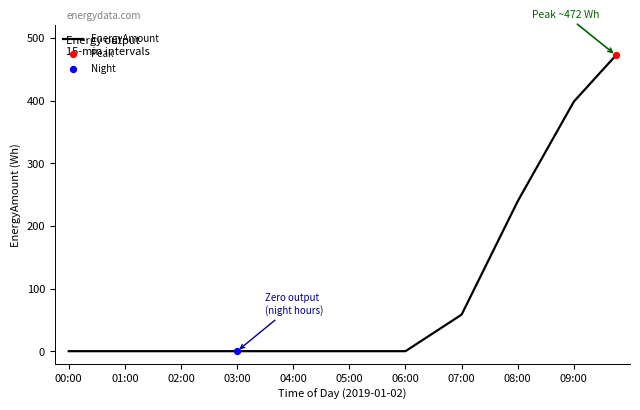

What is the greatest value displayed?

472.3